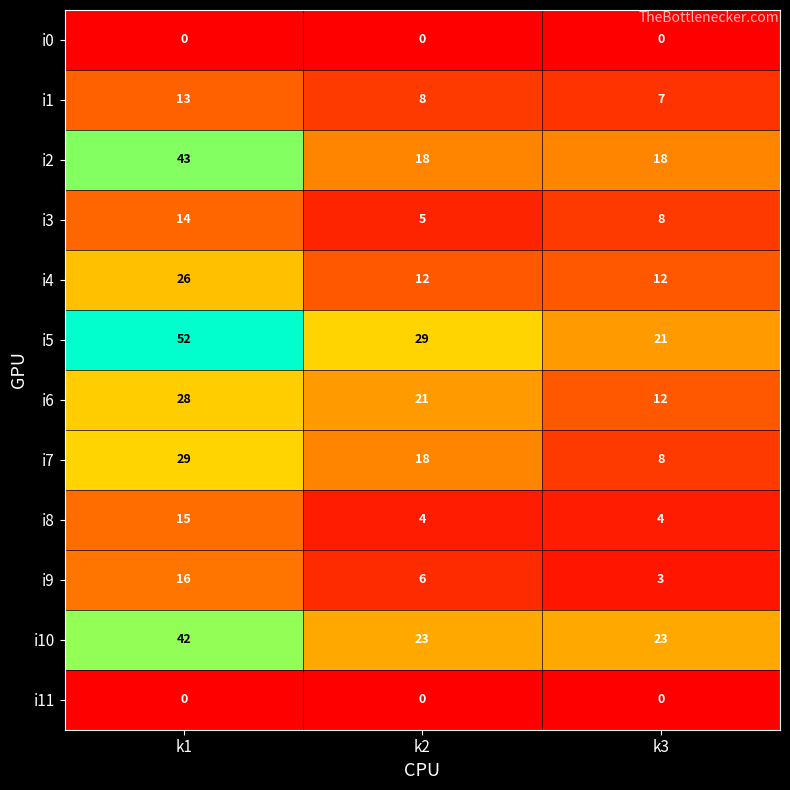

What is the greatest value displayed?

52